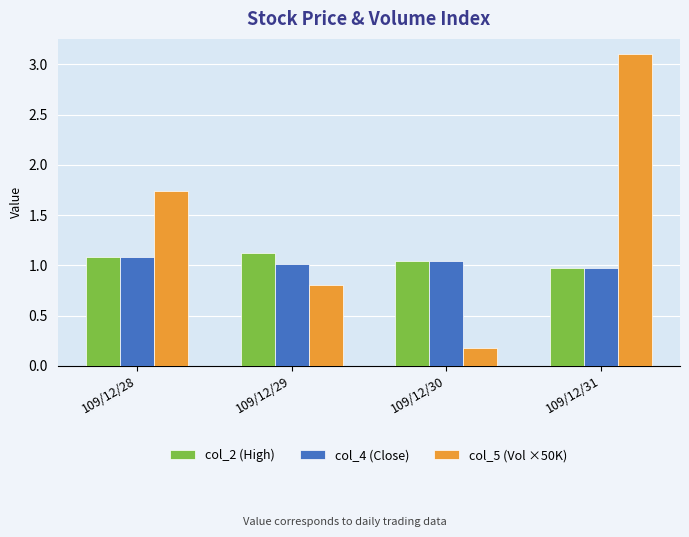

Rank the series at 109/12/29 from lowest to highest value.

col_5 (Vol ×50K), col_4 (Close), col_2 (High)